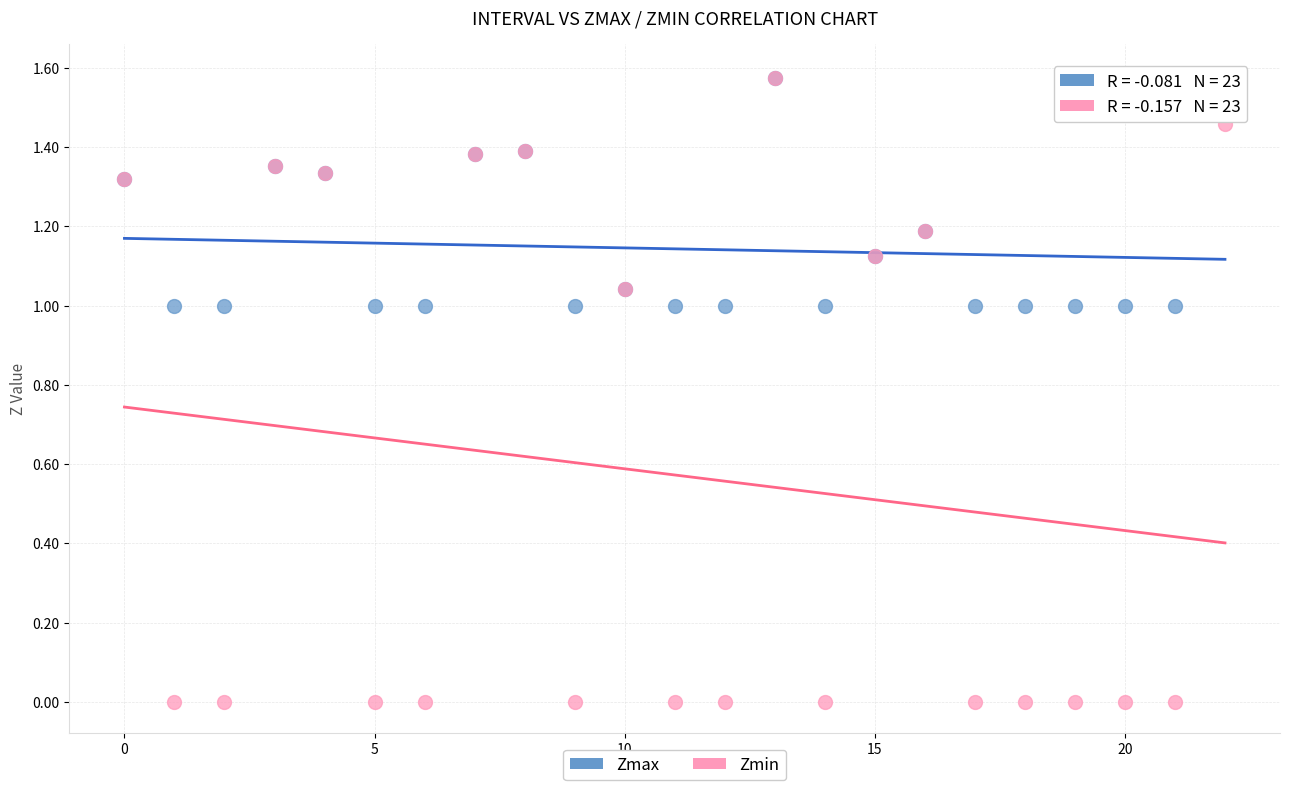

Which series has the largest Y range (max minus min)?

Zmin